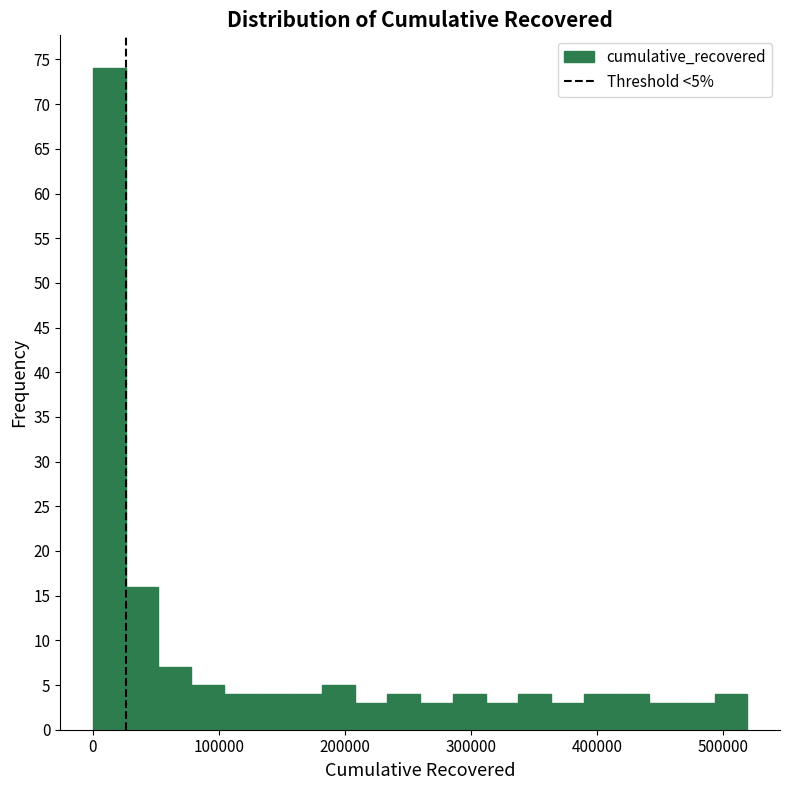

Around what value on the x-axis is the tallest bar? Give the approximate position of its centre, as read against the axis.

10000